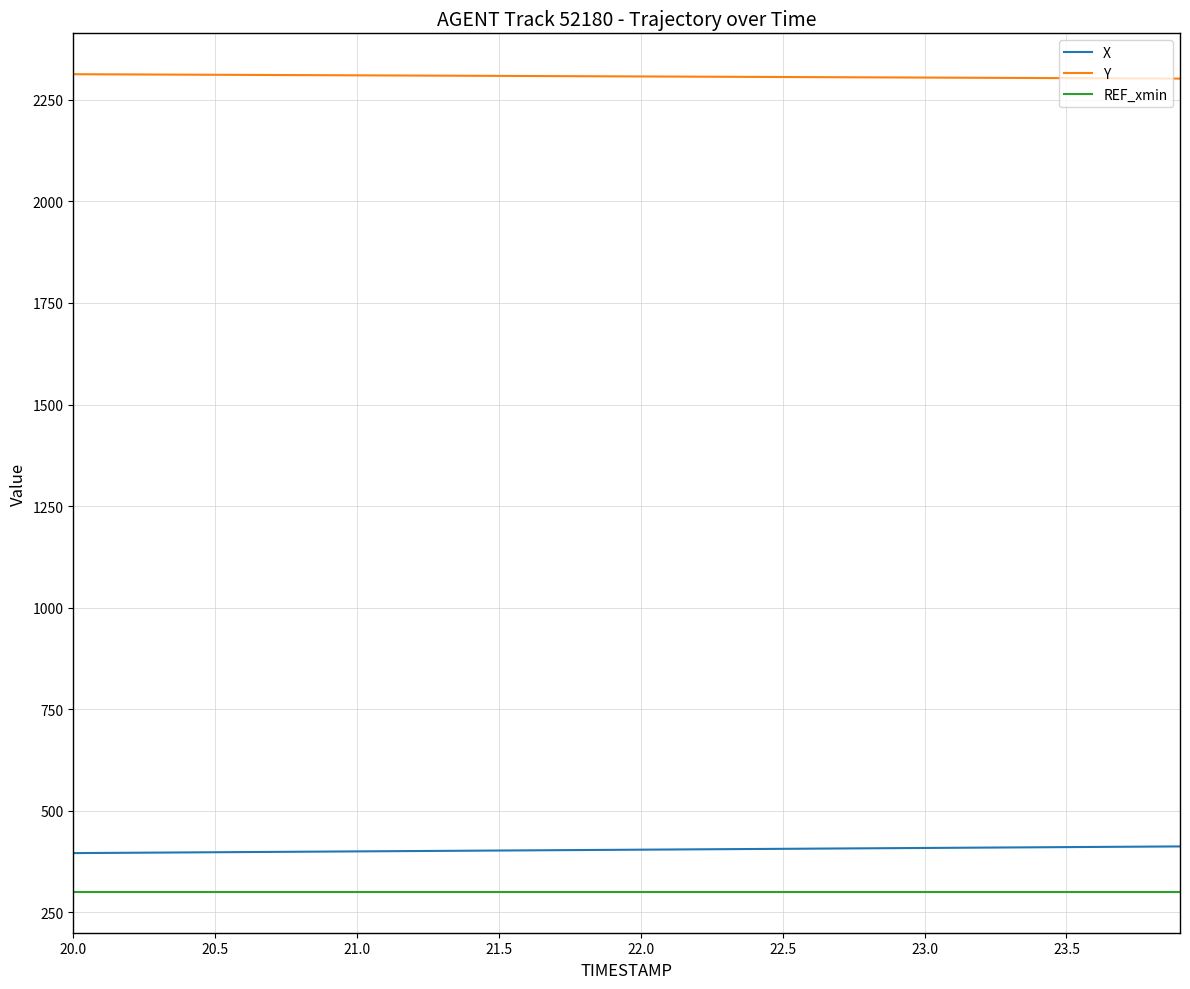

Which series has the largest total across all categories?

Y